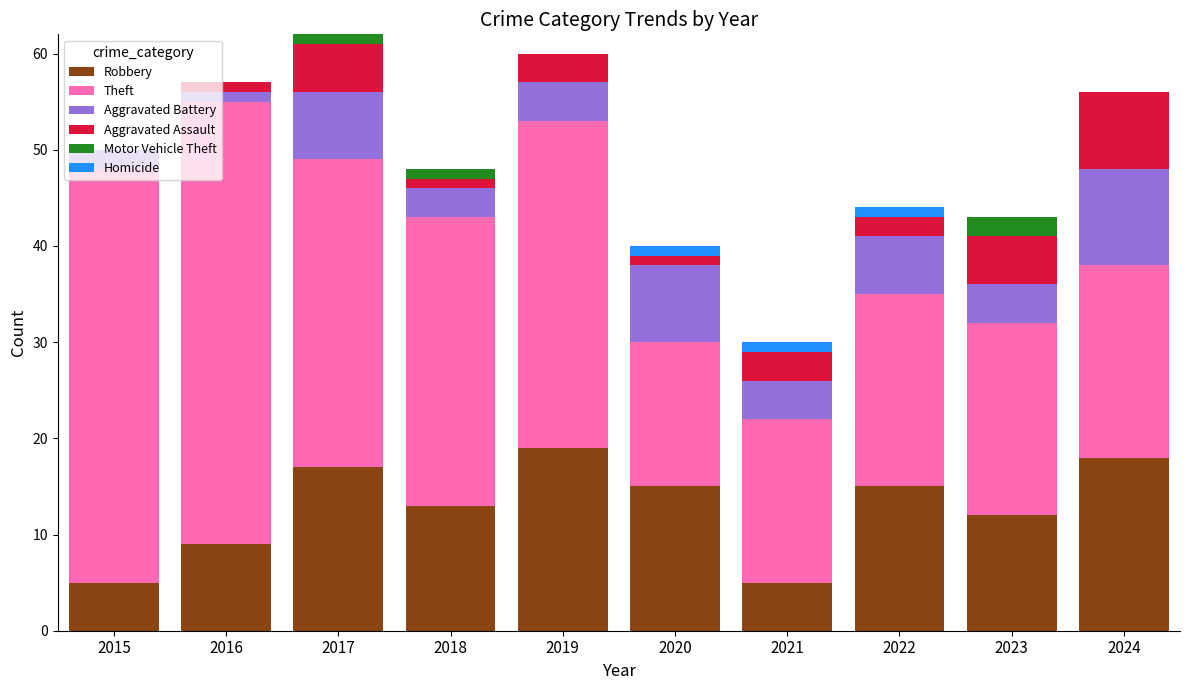

The Robbery series shows 7 at 2020. True or false?

False